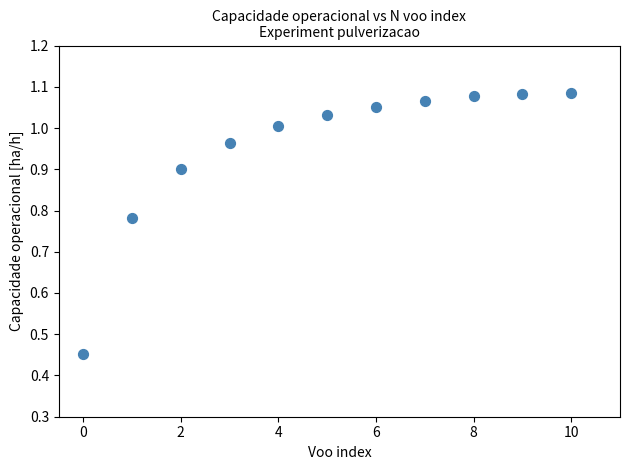

What is the range of Y values (max minus min)?

0.6